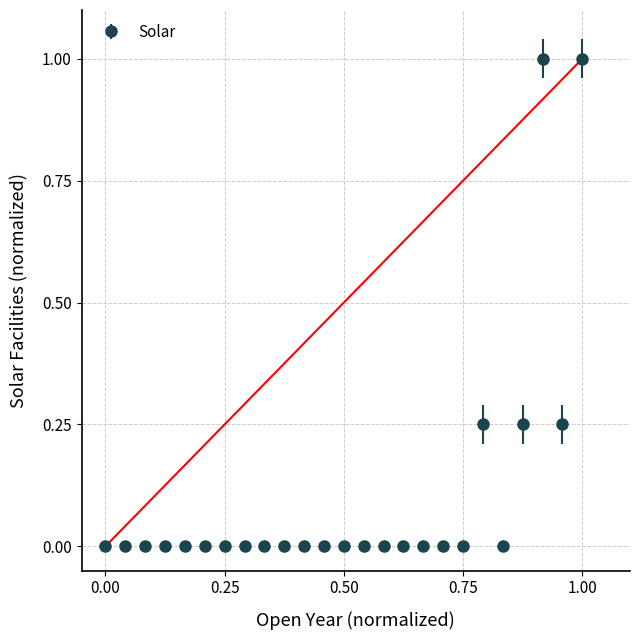

What is the greatest value displayed?

1.0